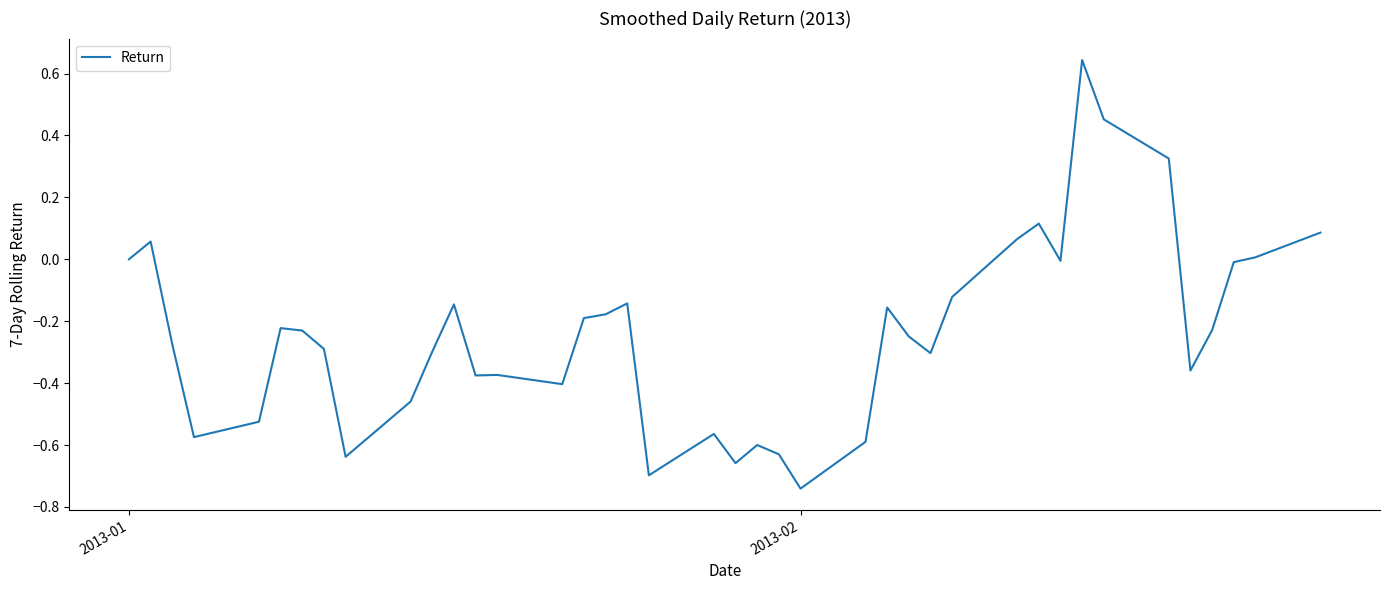

What is the difference between the maximum and minimum values?

1.4